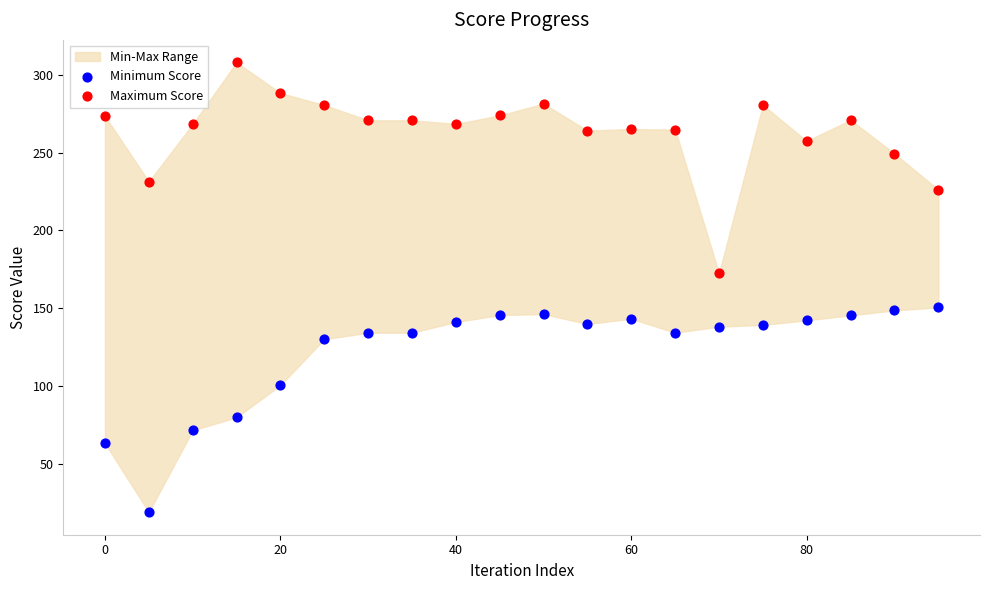

Which series contains the lowest Y value?

Minimum Score